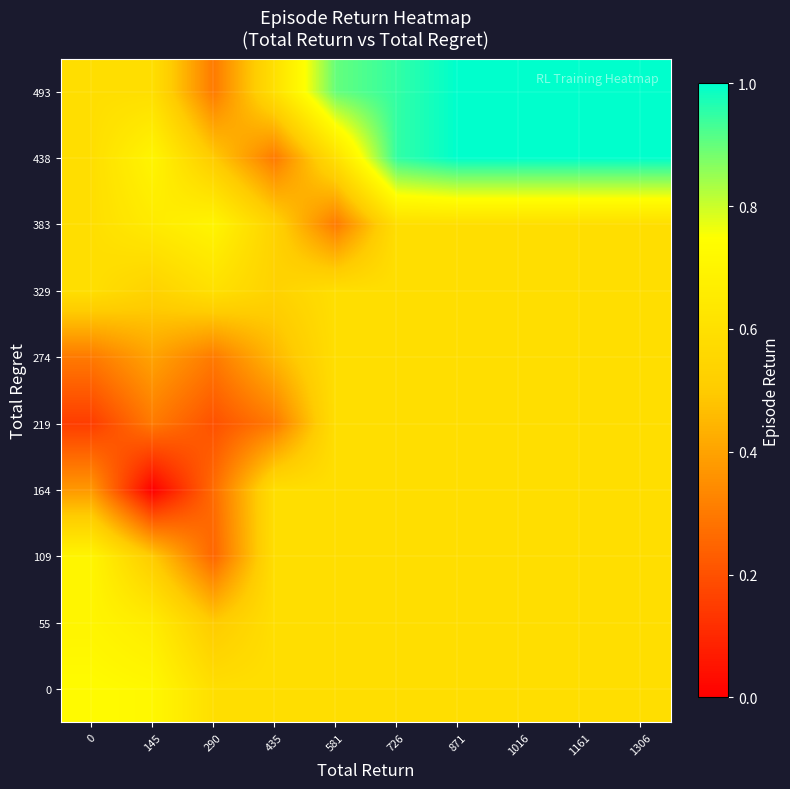

Reading left to right, extract all data points from this chart.

0: 0=0.7	145=0.7	290=0.6	435=0.6	581=0.6	726=0.6	871=0.6	1016=0.6	1161=0.6	1306=0.6
55: 0=0.7	145=0.7	290=0.5	435=0.6	581=0.6	726=0.6	871=0.6	1016=0.6	1161=0.6	1306=0.6
109: 0=0.7	145=0.5	290=0.2	435=0.6	581=0.6	726=0.6	871=0.6	1016=0.6	1161=0.6	1306=0.6
164: 0=0.4	145=0.0	290=0.3	435=0.6	581=0.6	726=0.6	871=0.6	1016=0.6	1161=0.6	1306=0.6
219: 0=0.1	145=0.3	290=0.2	435=0.3	581=0.6	726=0.6	871=0.6	1016=0.6	1161=0.6	1306=0.6
274: 0=0.3	145=0.4	290=0.3	435=0.4	581=0.6	726=0.6	871=0.6	1016=0.6	1161=0.6	1306=0.6
329: 0=0.6	145=0.5	290=0.6	435=0.5	581=0.6	726=0.6	871=0.6	1016=0.6	1161=0.6	1306=0.6
383: 0=0.6	145=0.6	290=0.7	435=0.5	581=0.3	726=0.6	871=0.6	1016=0.6	1161=0.6	1306=0.6
438: 0=0.6	145=0.7	290=0.5	435=0.3	581=0.6	726=0.9	871=1.0	1016=1.0	1161=1.0	1306=1.0
493: 0=0.6	145=0.6	290=0.3	435=0.6	581=0.9	726=0.9	871=1.0	1016=1.0	1161=1.0	1306=1.0